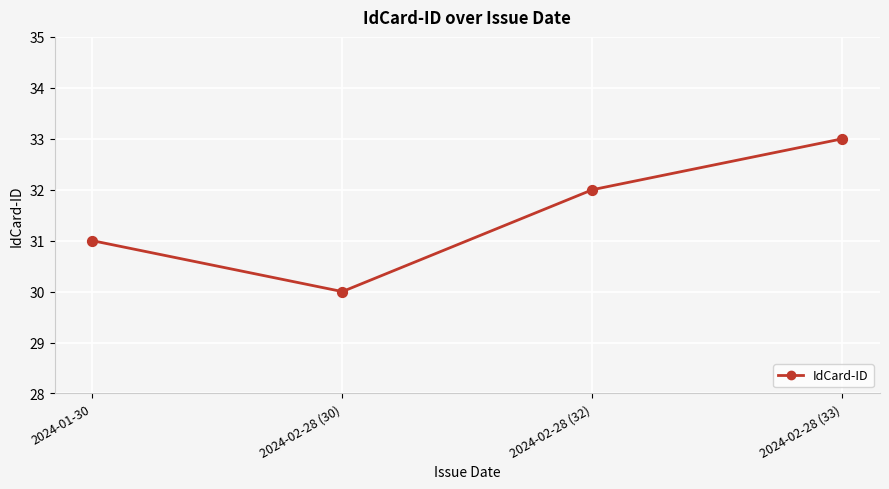

What is the change in value from 2024-01-30 to 2024-02-28 (32)?

+1